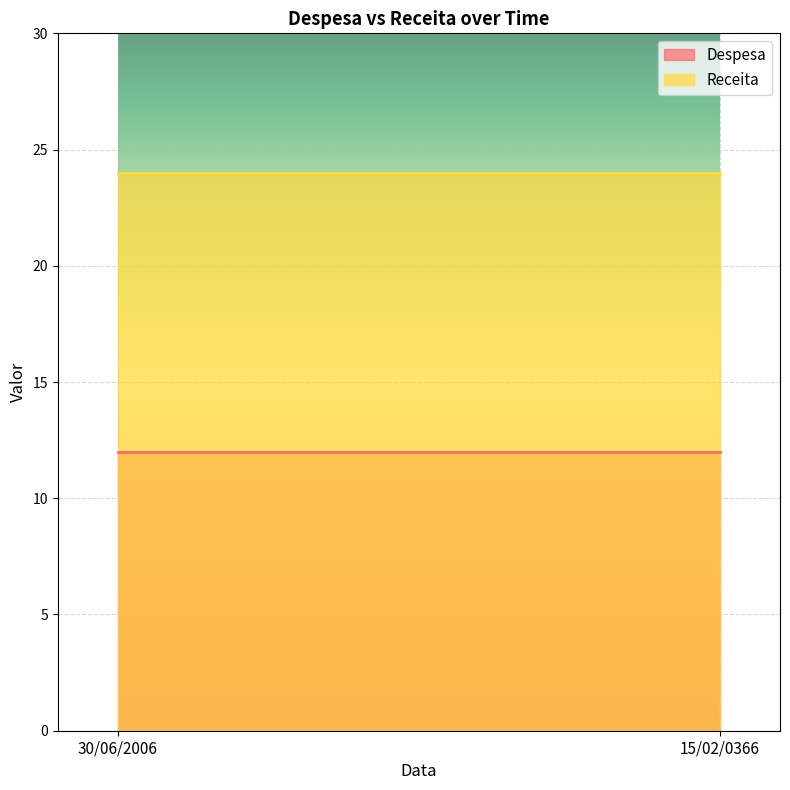

What is the average value of the Despesa series?

12